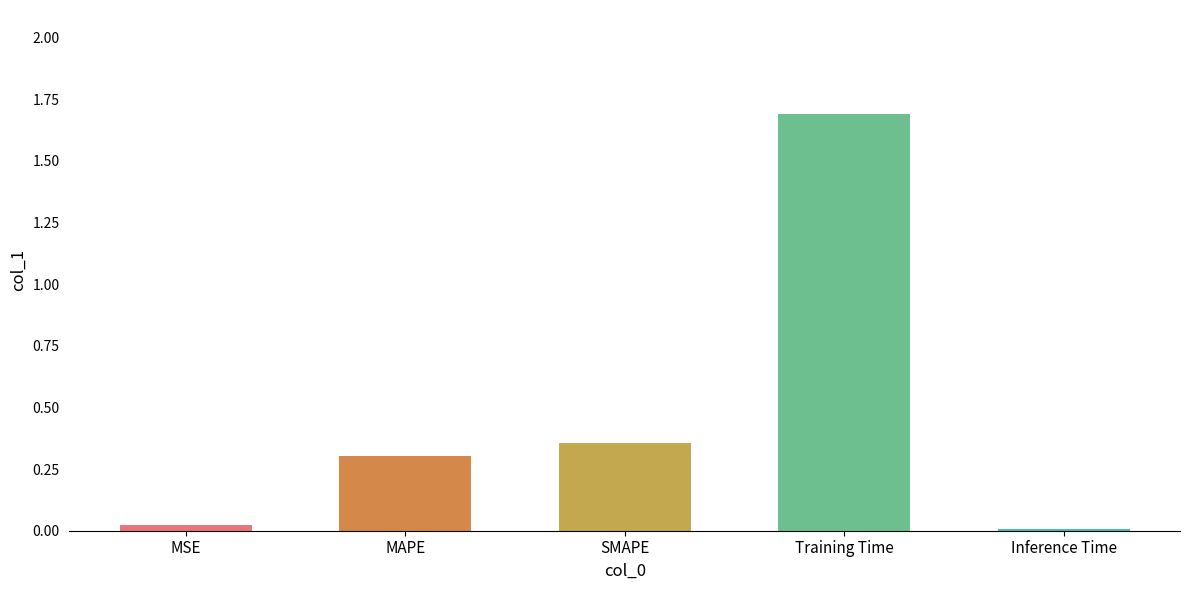

Between MSE and Training Time, which is larger?

Training Time